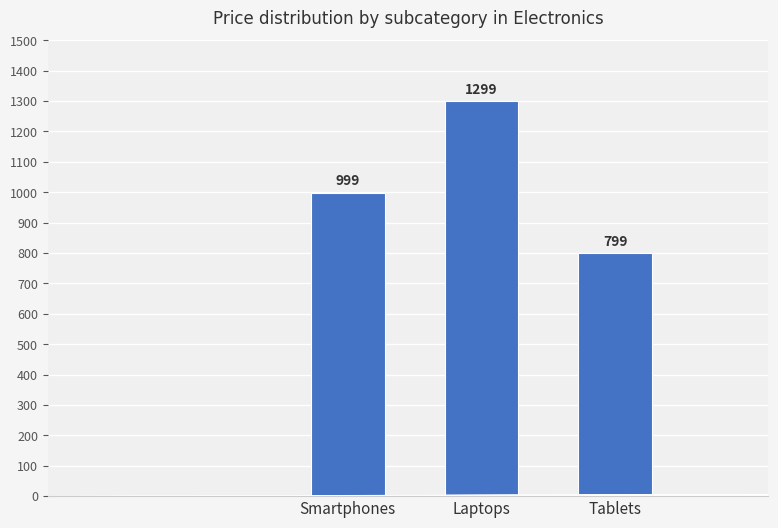

Does the chart contain any negative values?

No